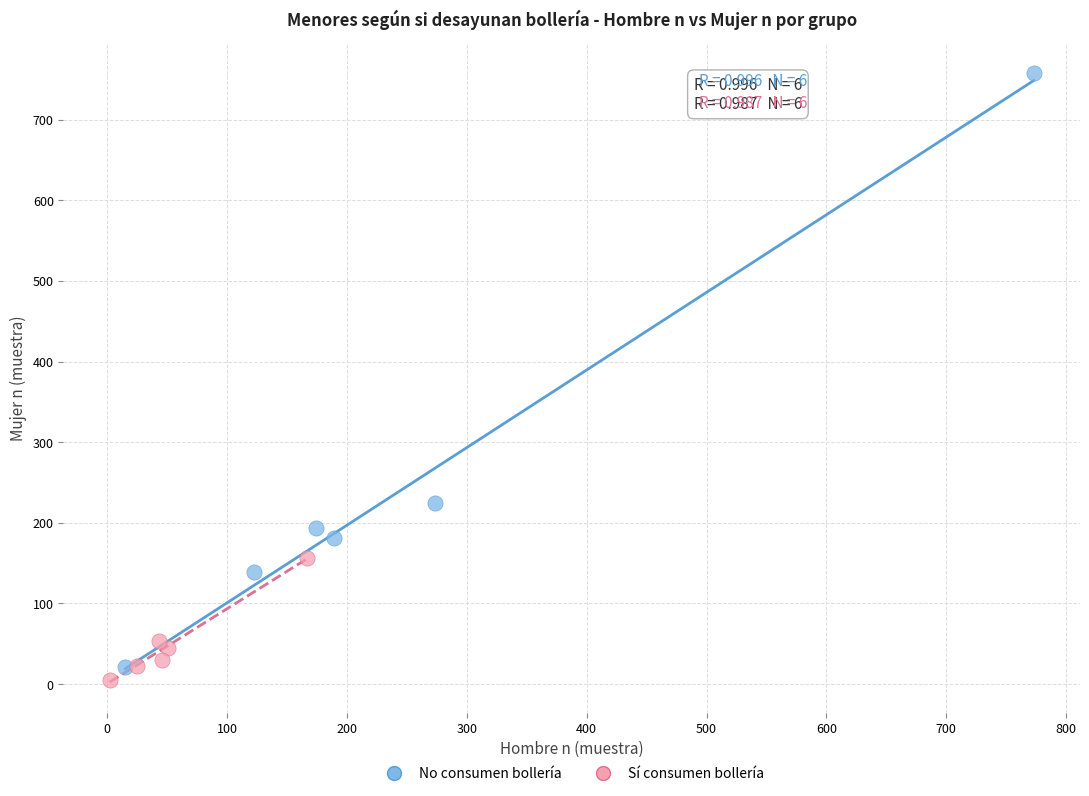

Which series has the widest spread of Y values?

No consumen bollería